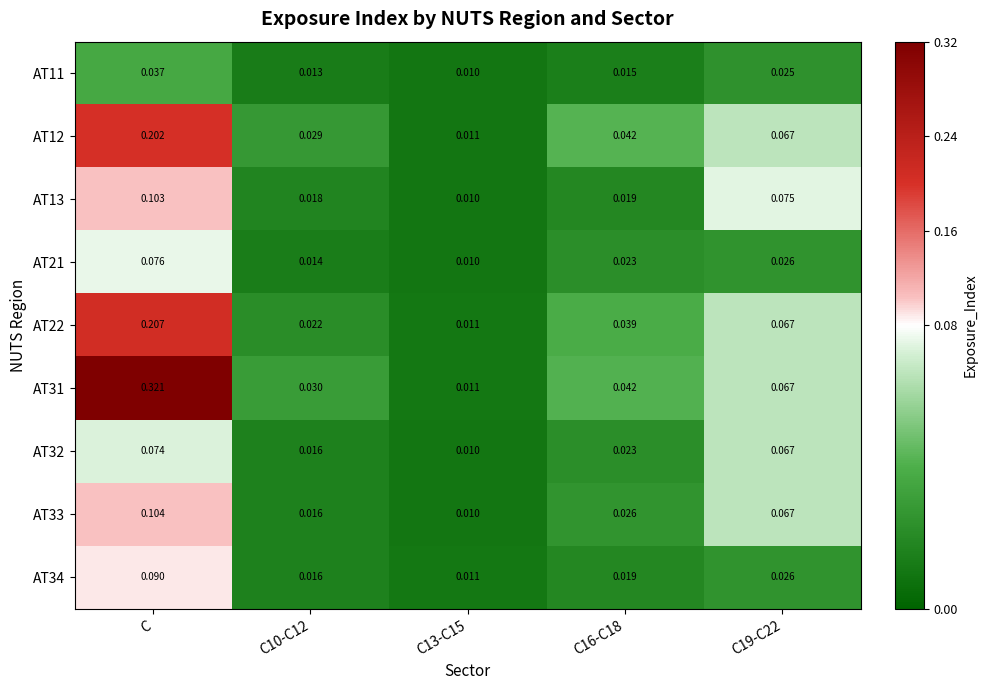

At which category does the chart reach its peak across all series?

C